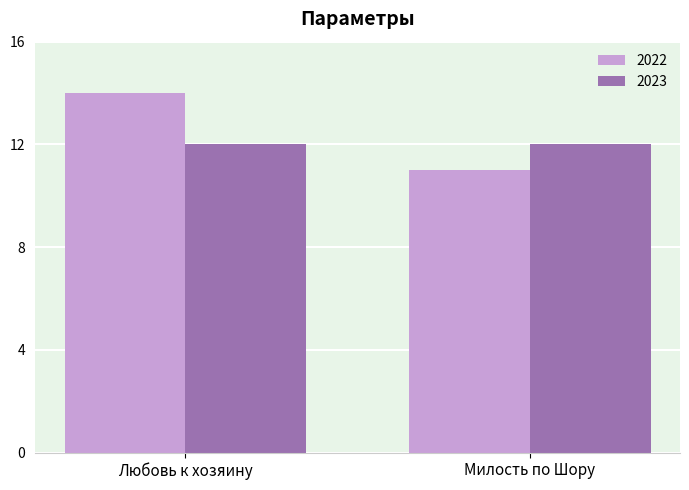

What is the total value across all series at Милость по Шору?

23